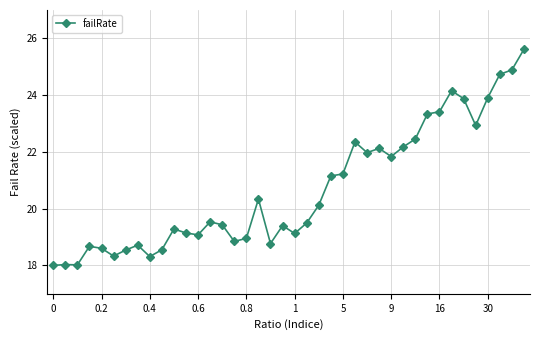

What is the average value?

20.7